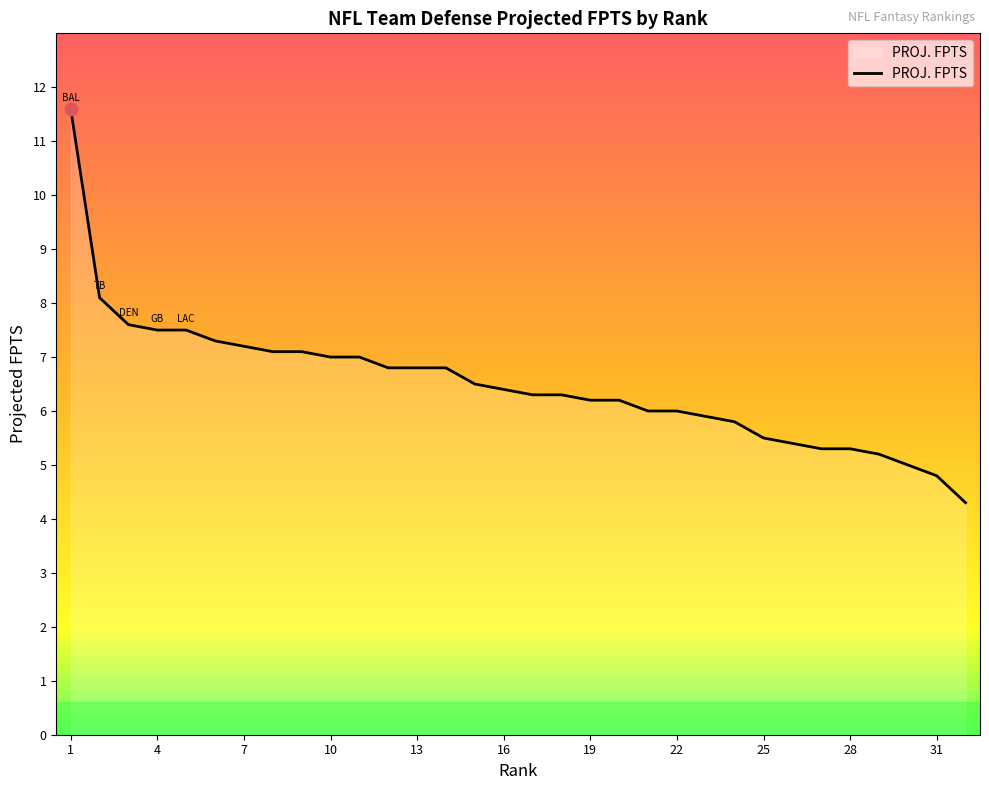

What is the difference between the maximum and minimum values?

7.3